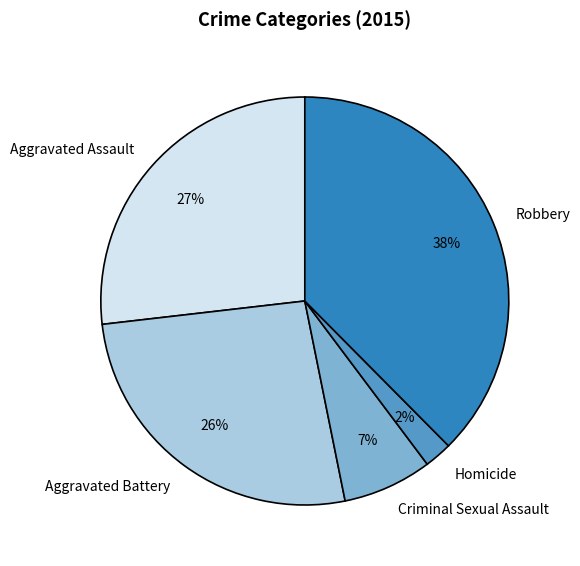

To the nearest percent, what portion does Criminal Sexual Assault represent?

7%